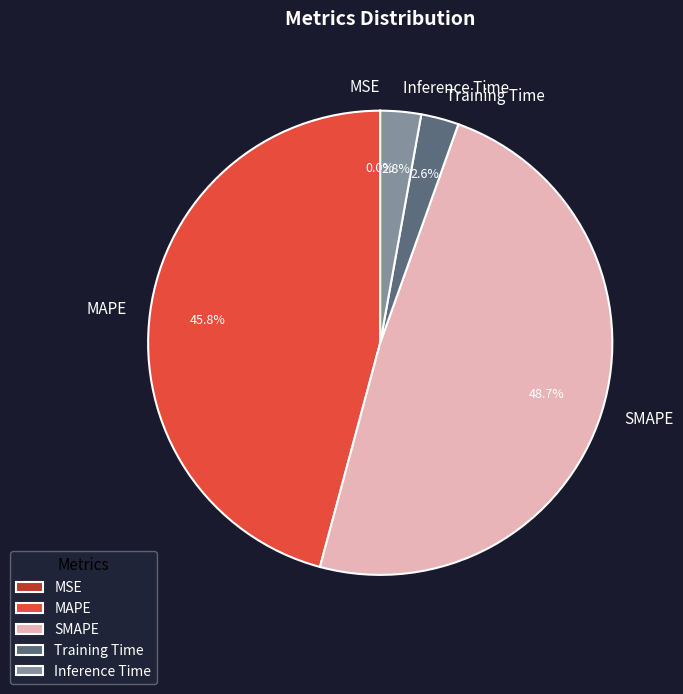

To the nearest percent, what portion does Training Time represent?

3%